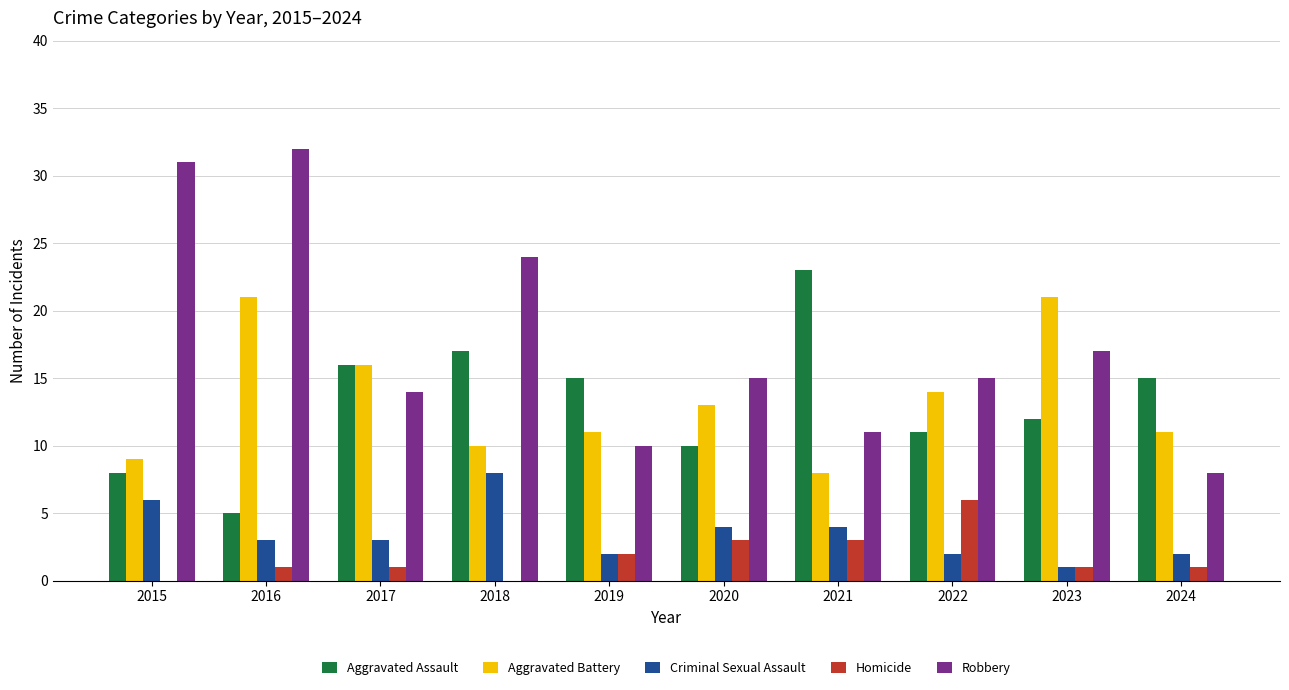

Between 2018 and 2021, which series saw the biggest shift?

Robbery